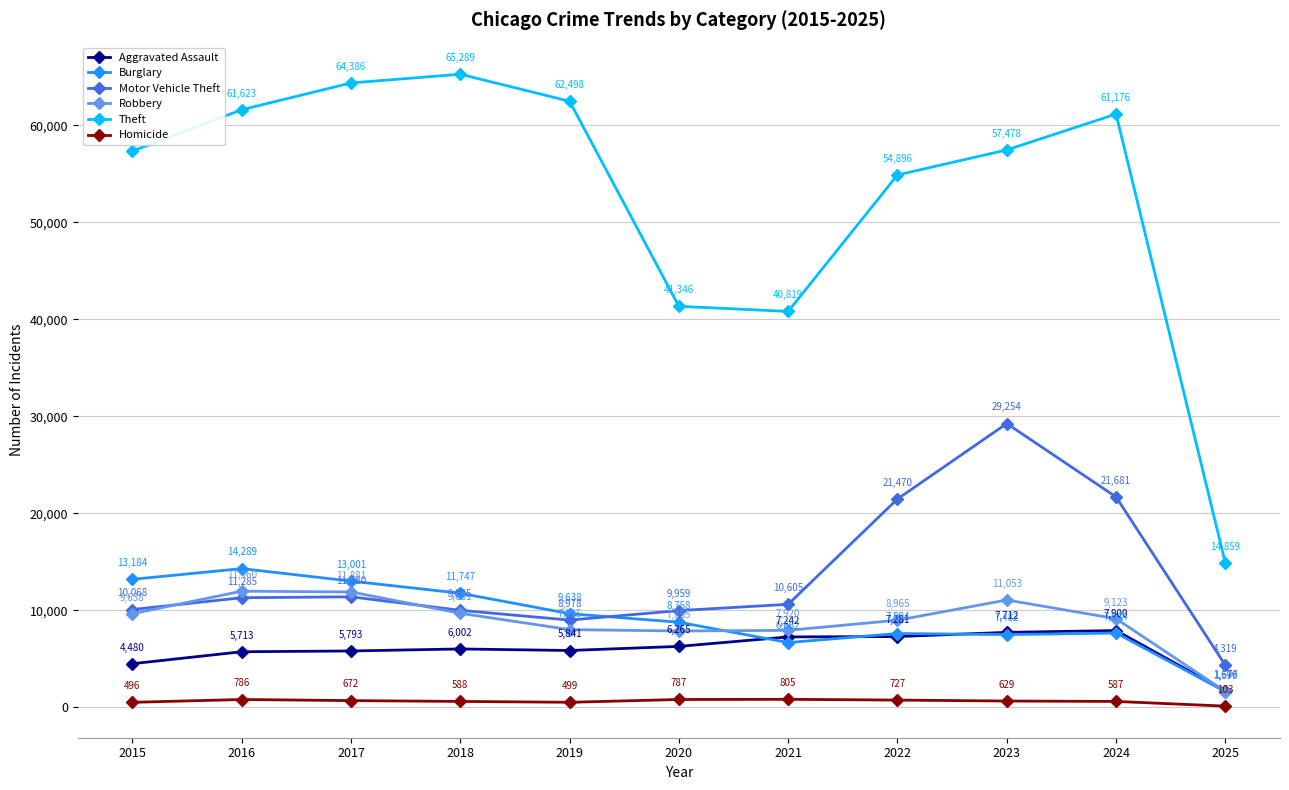

Which series has the largest range (max minus min)?

Theft